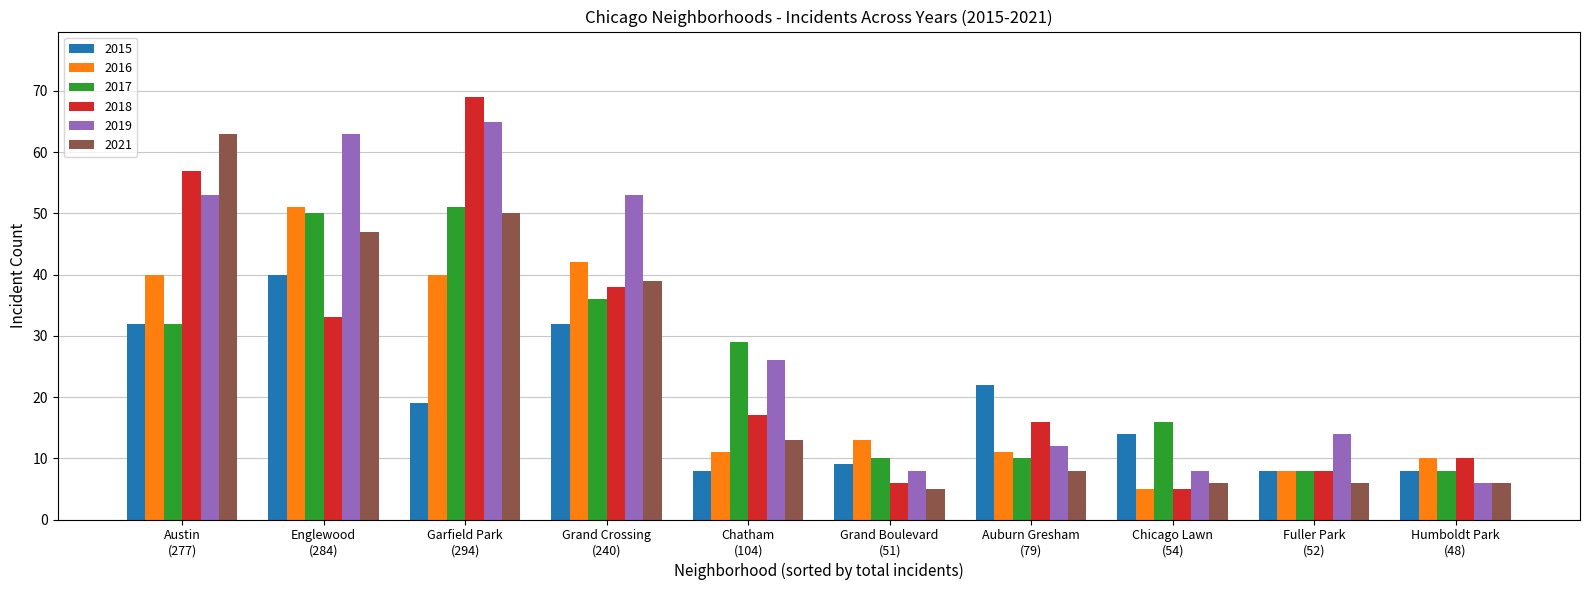

Which series has the largest total across all categories?

2019